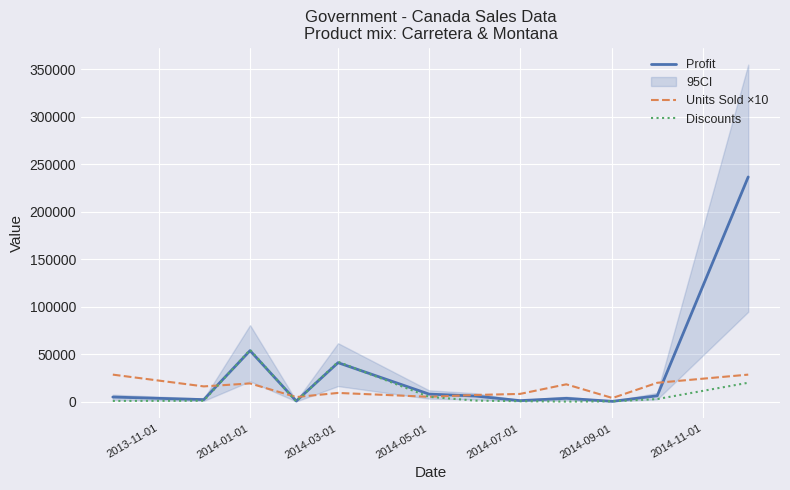

What is the minimum value for Discounts?

128.1